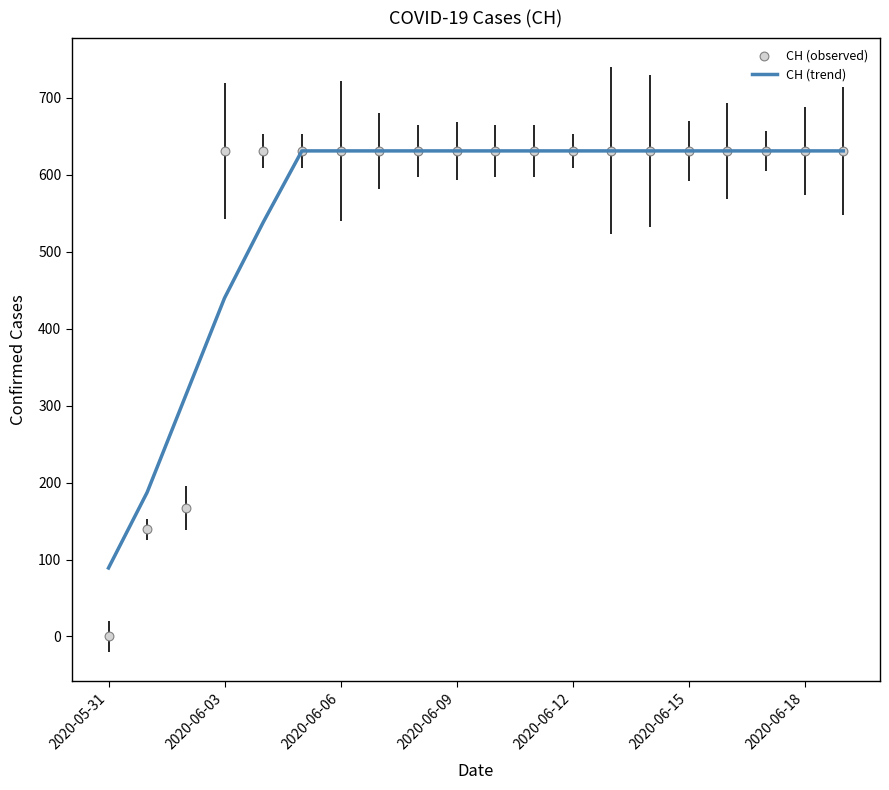

What are all the series names shown in the legend?

CH (trend), CH (observed)